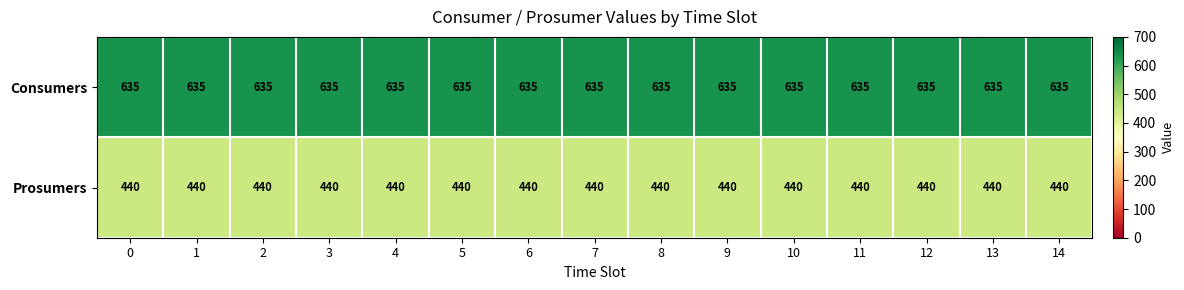

What is the sum of the Consumers values at 4 and 14?

1270